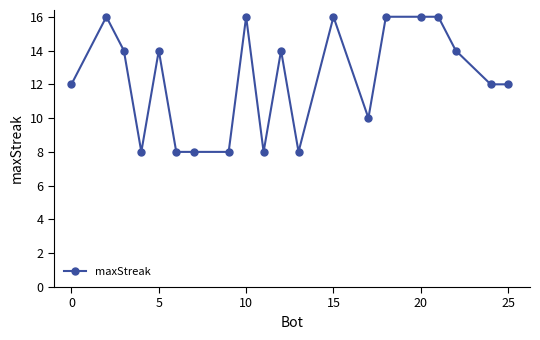

What is the value of the 11th point from the left?

14